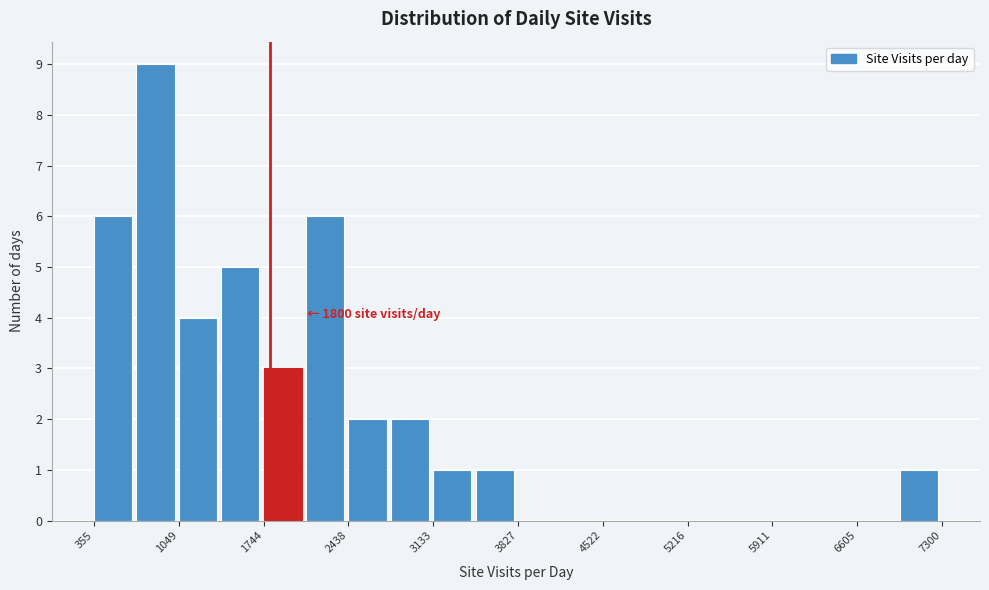

Around what value on the x-axis is the tallest bar? Give the approximate position of its centre, as read against the axis.

900